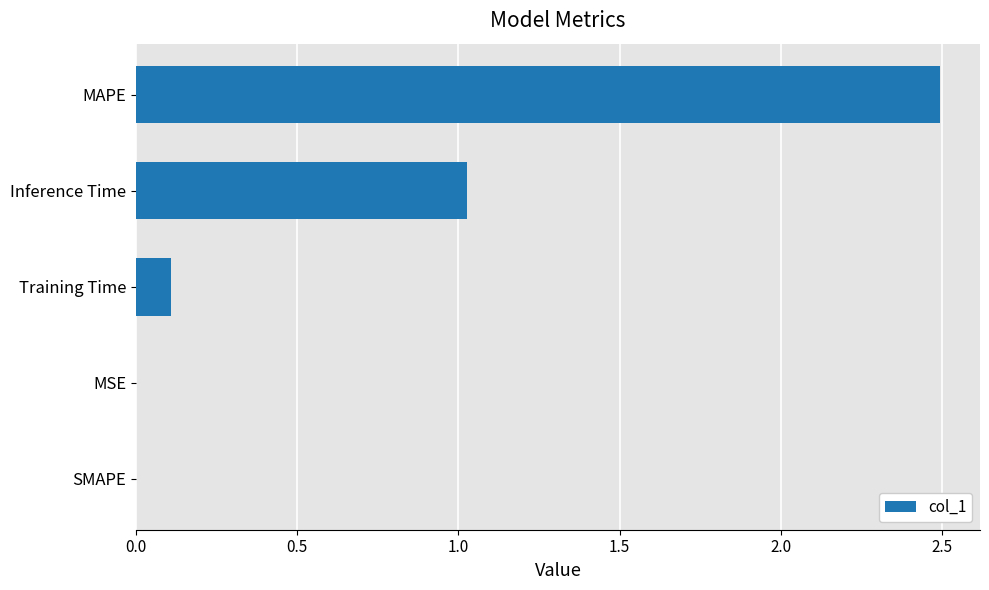

What is the greatest value displayed?

2.5